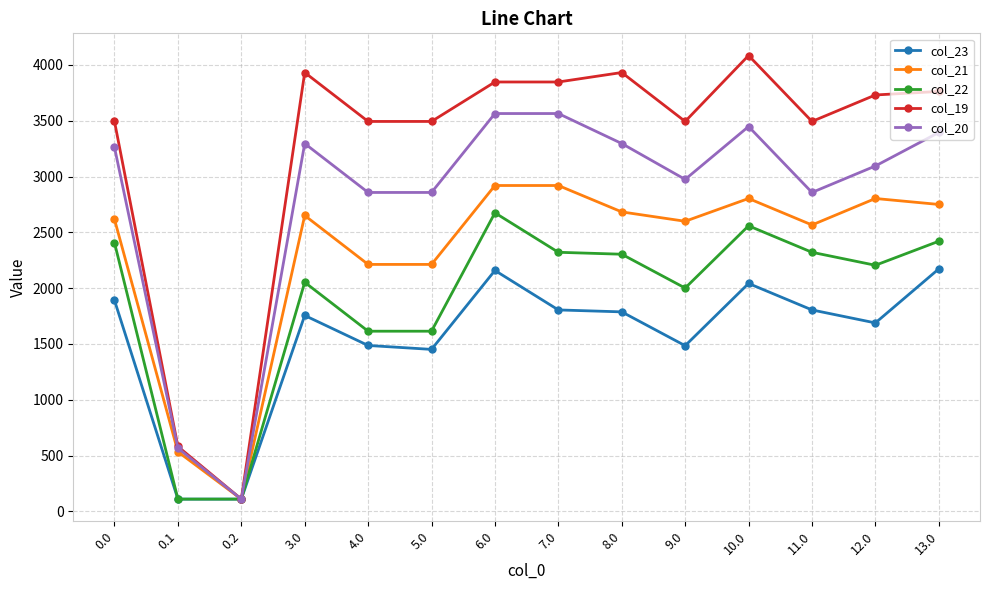

Rank the series by their maximum value, from highest to lowest.

col_19, col_20, col_21, col_22, col_23